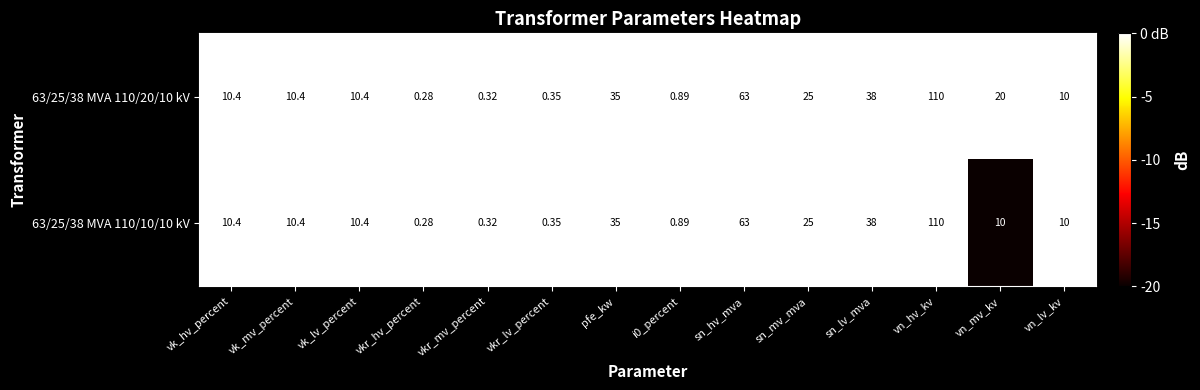

Which category has the lowest value across all series?

vkr_hv_percent